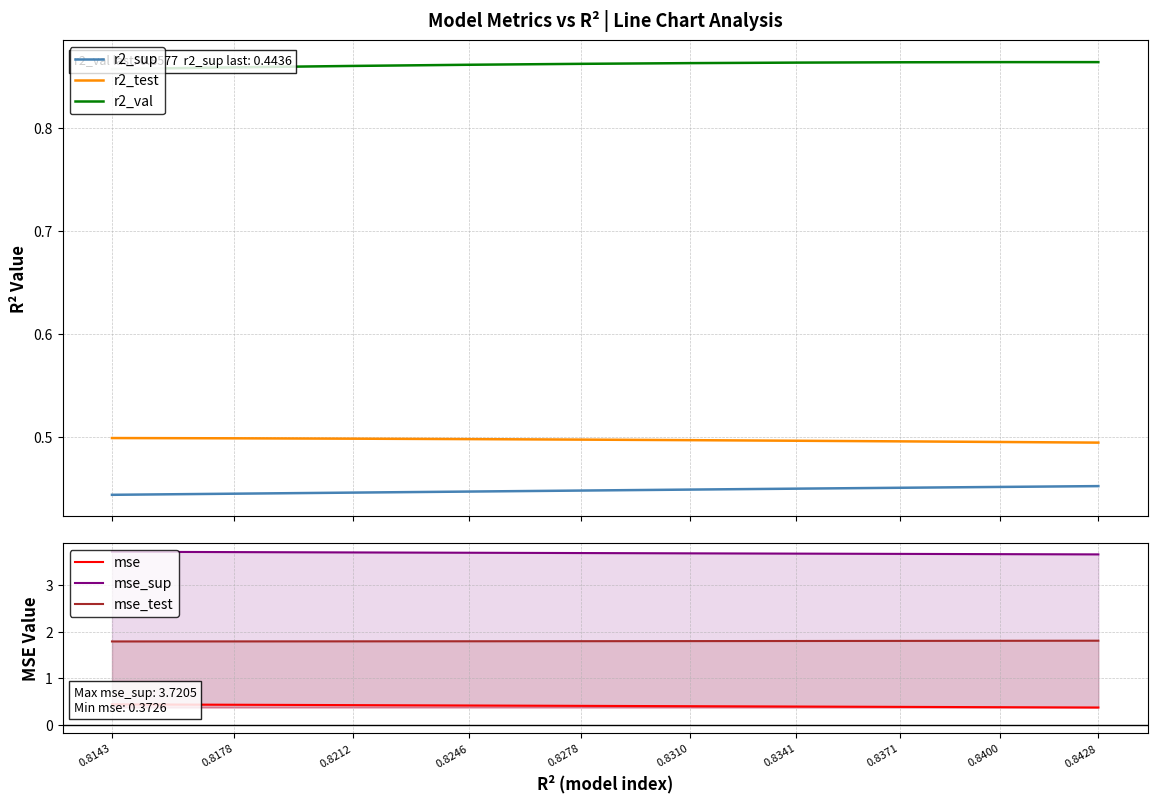

Which series has the widest spread of values?

mse